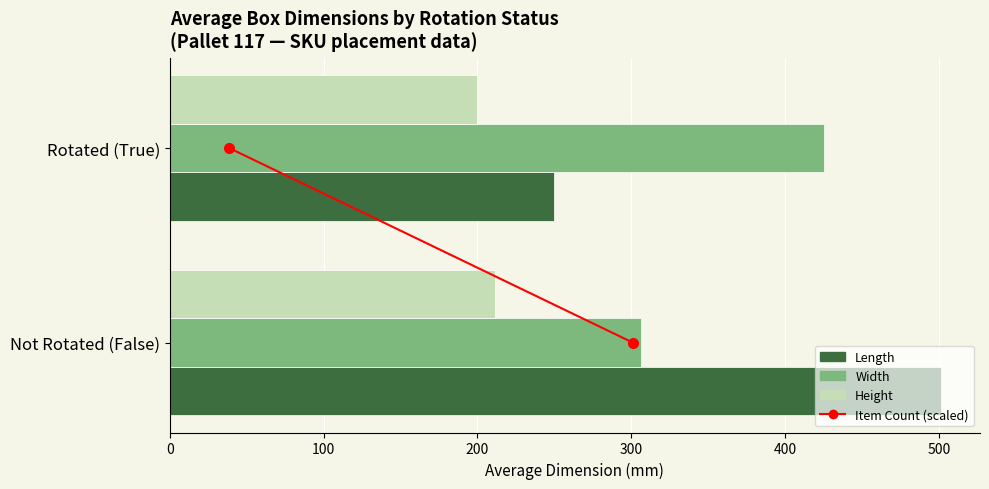

How many distinct data groups are displayed?

3